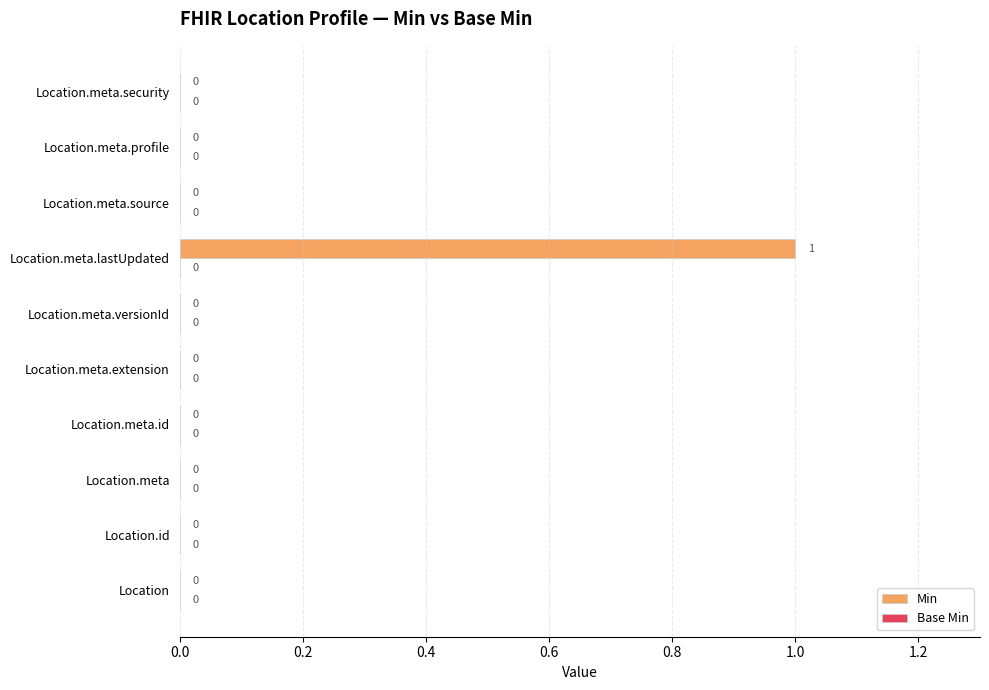

Which has a higher value, Location.meta.lastUpdated or Location.meta.extension?

Location.meta.lastUpdated